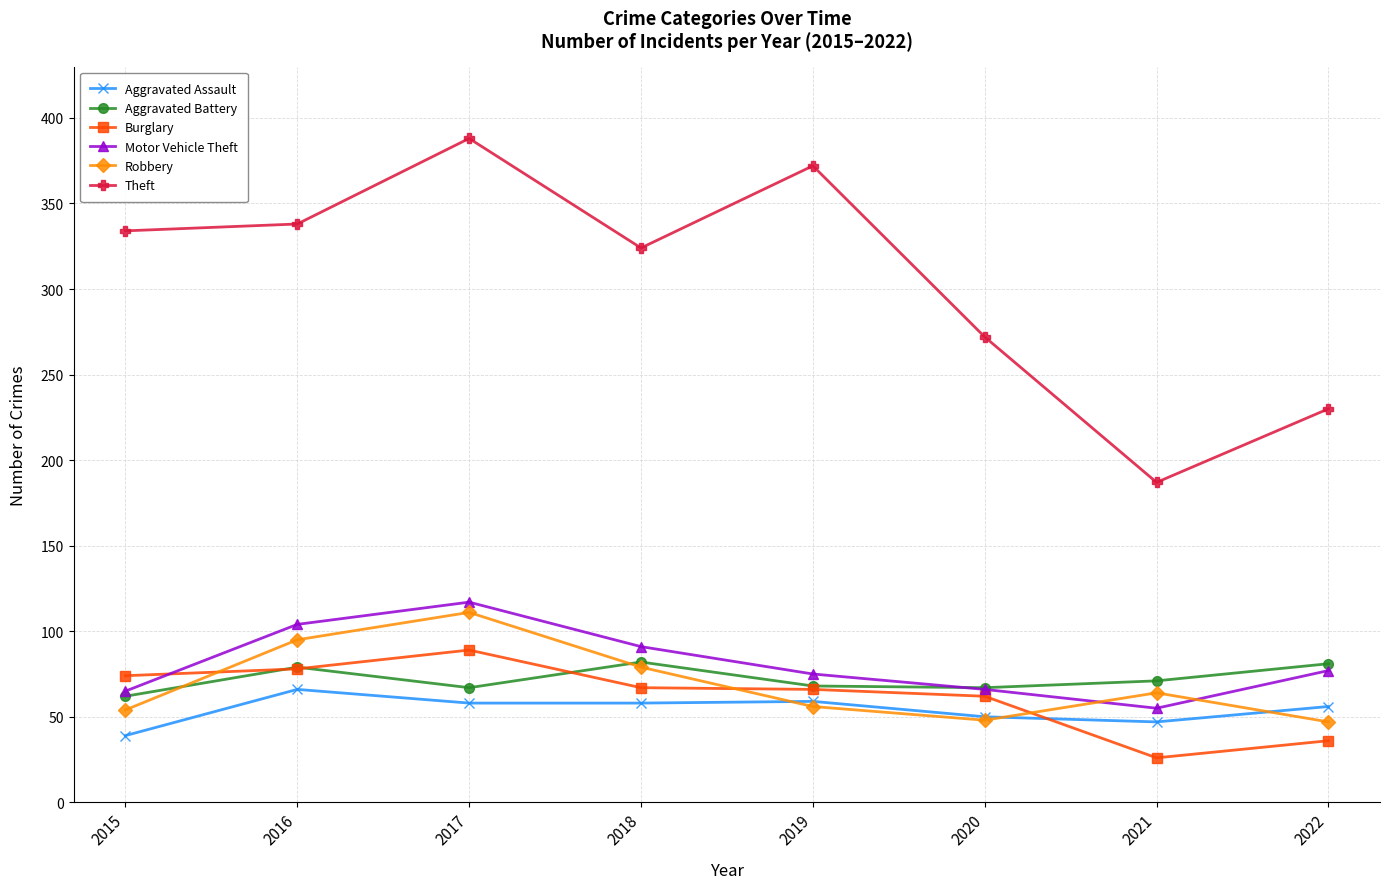

How many times do Burglary and Aggravated Battery cross each other?

3